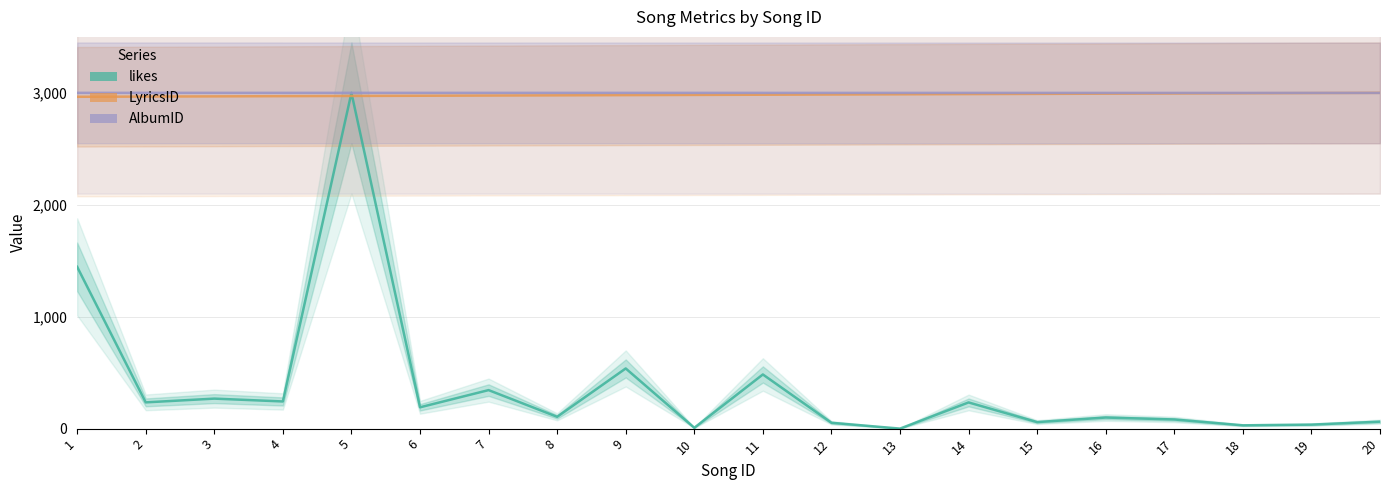

At how many categories does at least one series exceed 2017?

20